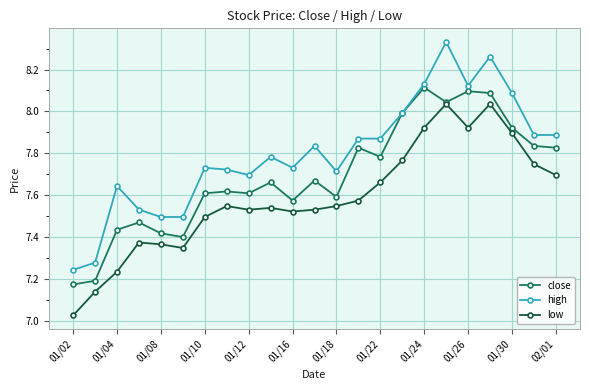

List the series in order of their peak value, lowest first.

low, close, high